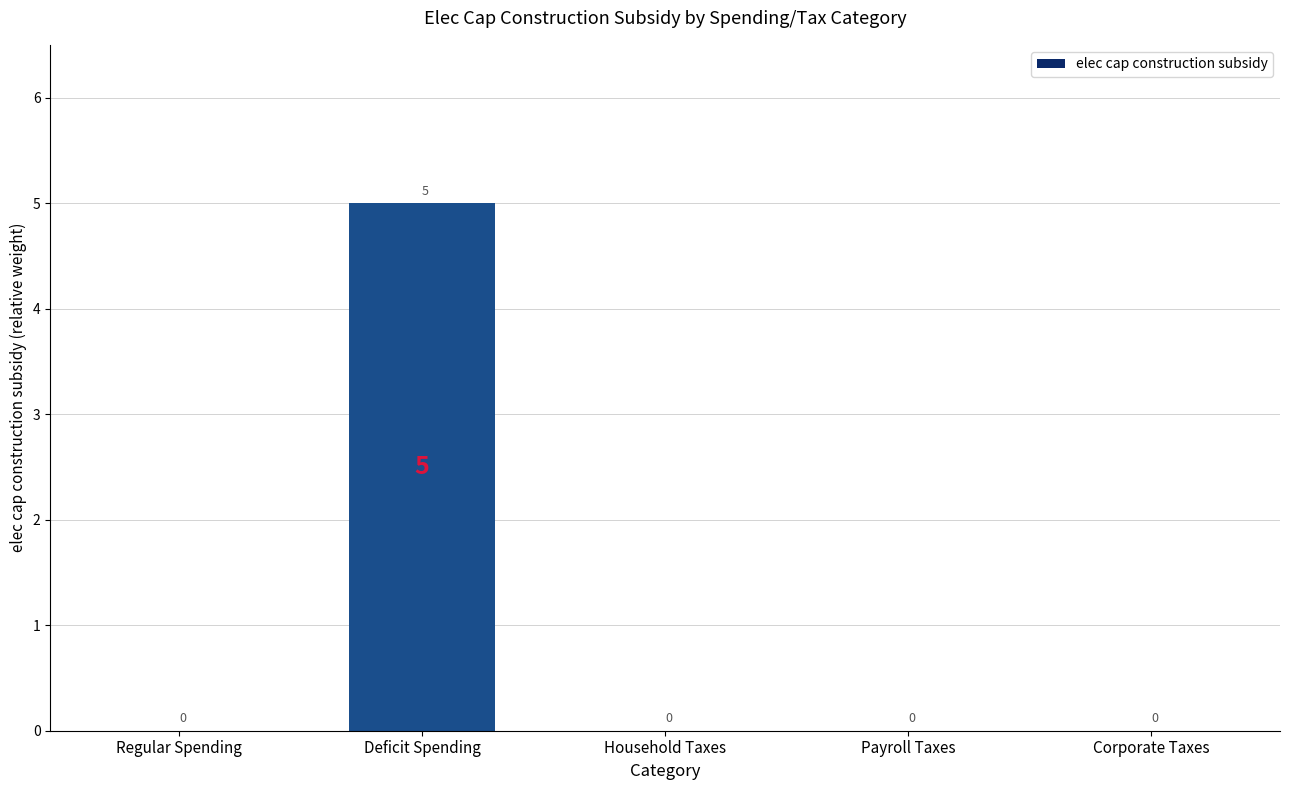

Which label corresponds to the largest value in the chart?

Deficit Spending